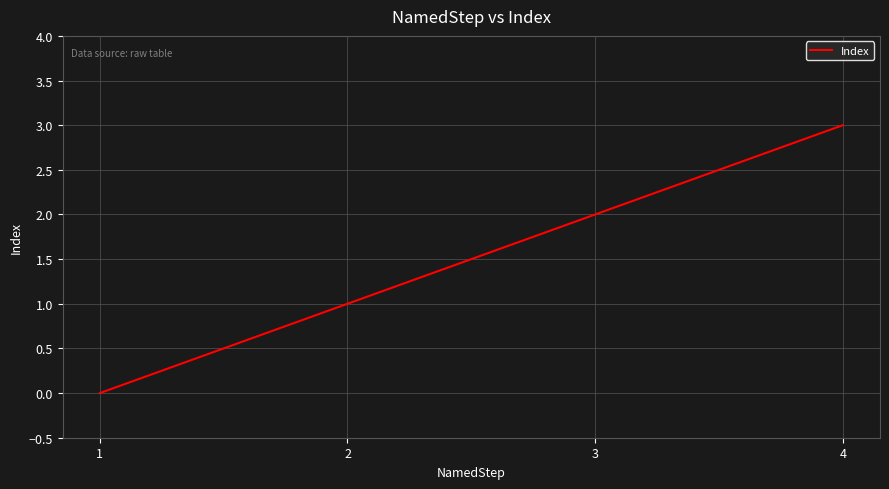

Count the number of data series in this chart.

1